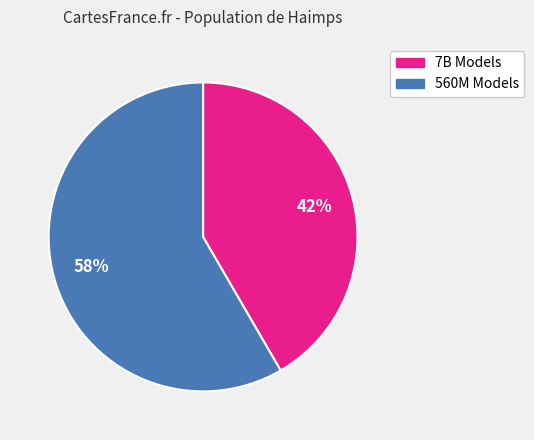

To the nearest percent, what is the average slice percentage?

50%